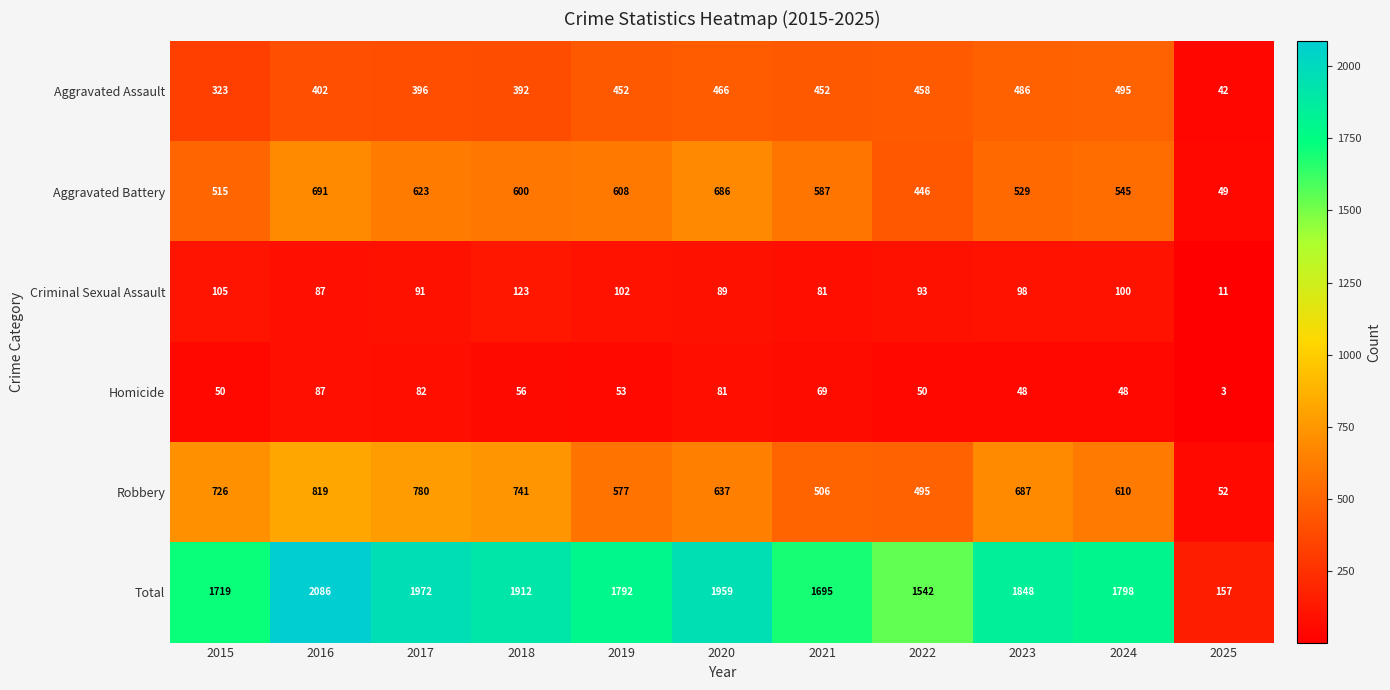

What is the difference between the highest and lowest values at 2023?

1800